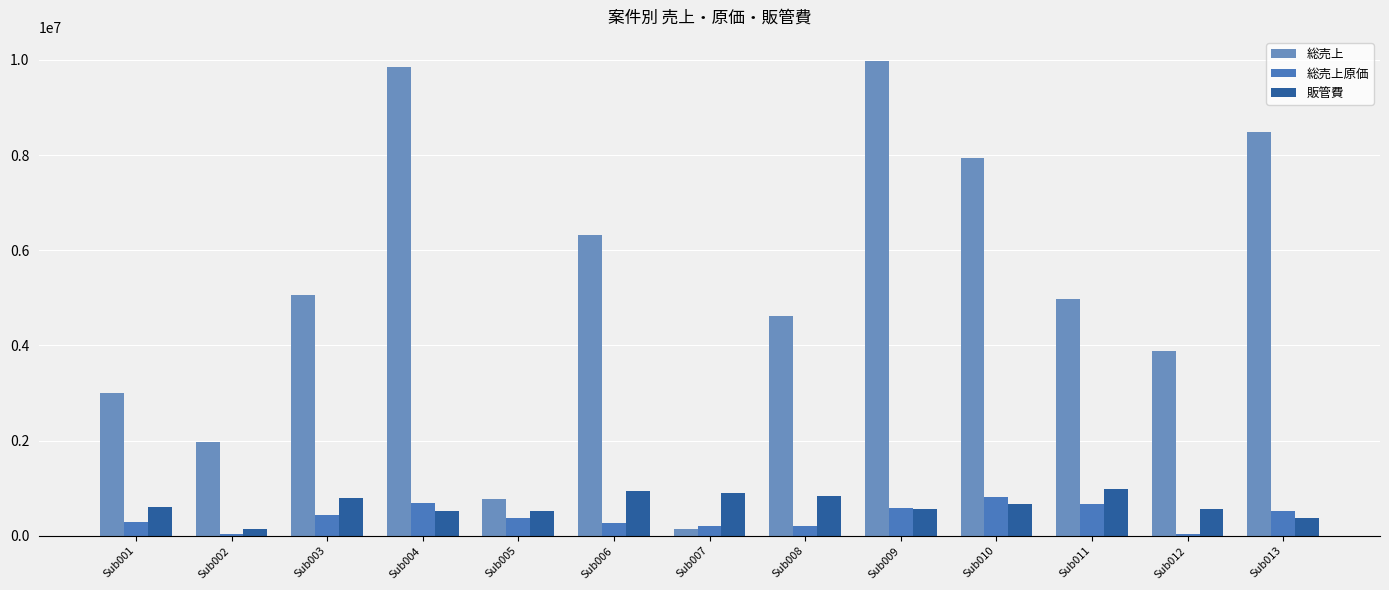

At which category is the sum across all series the highest?

Sub009